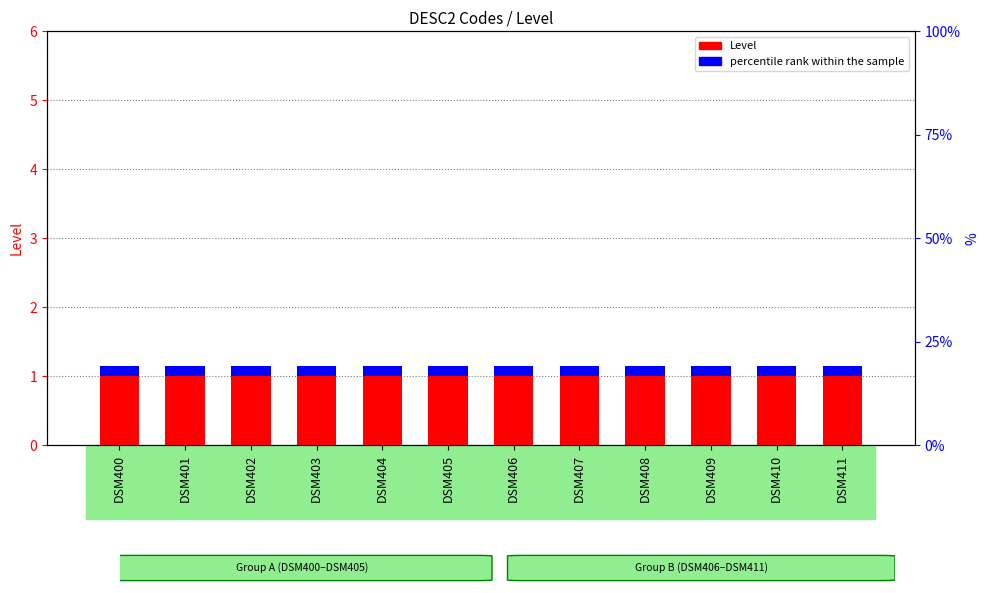

What is the maximum value for percentile rank within the sample?

0.1